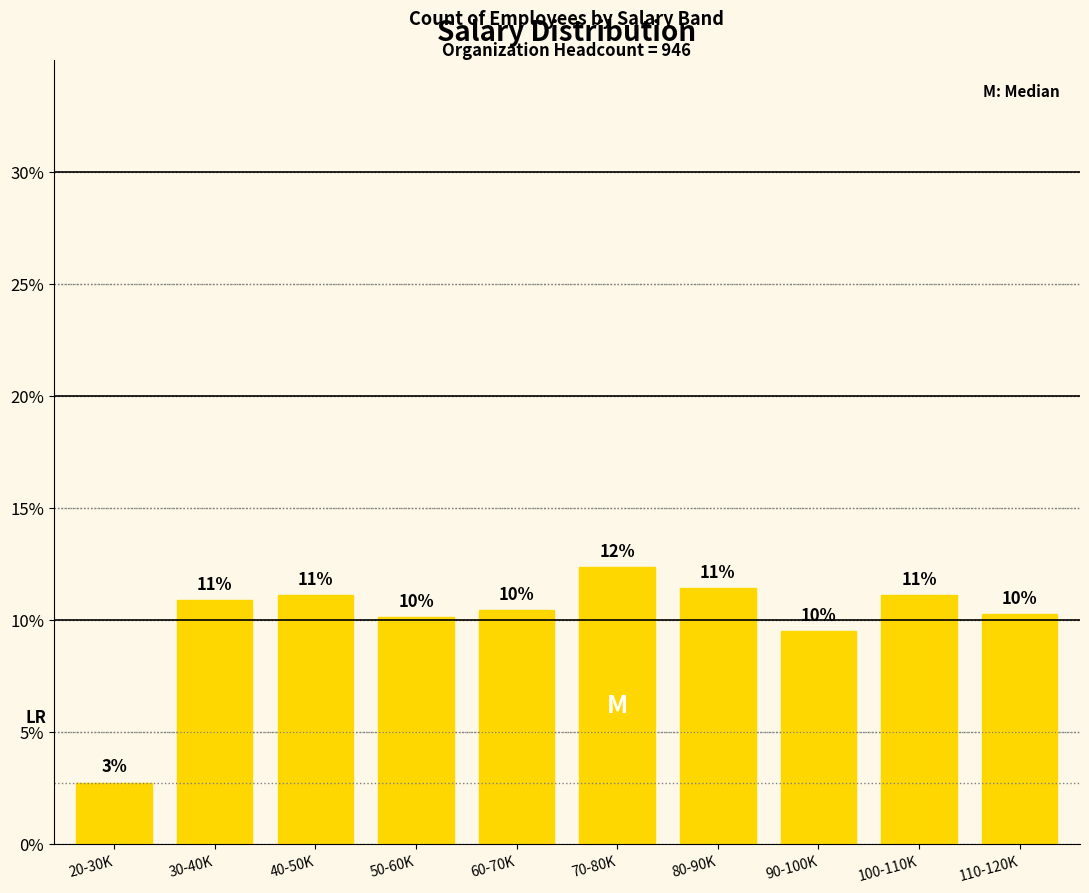

How many bars are there in total?

10